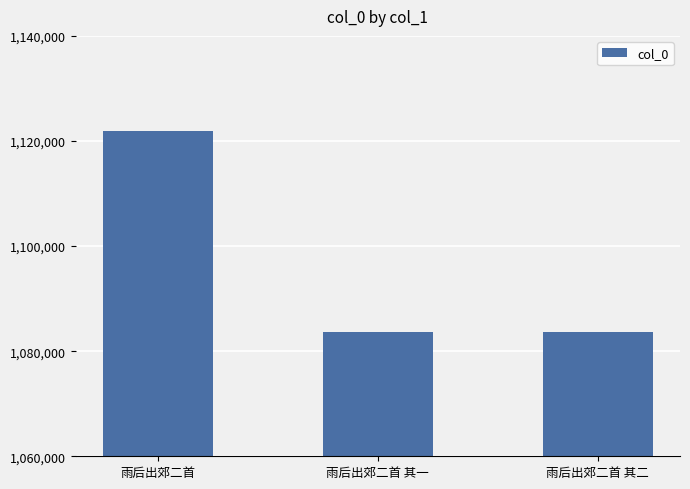

What is the smallest value displayed?

1083579